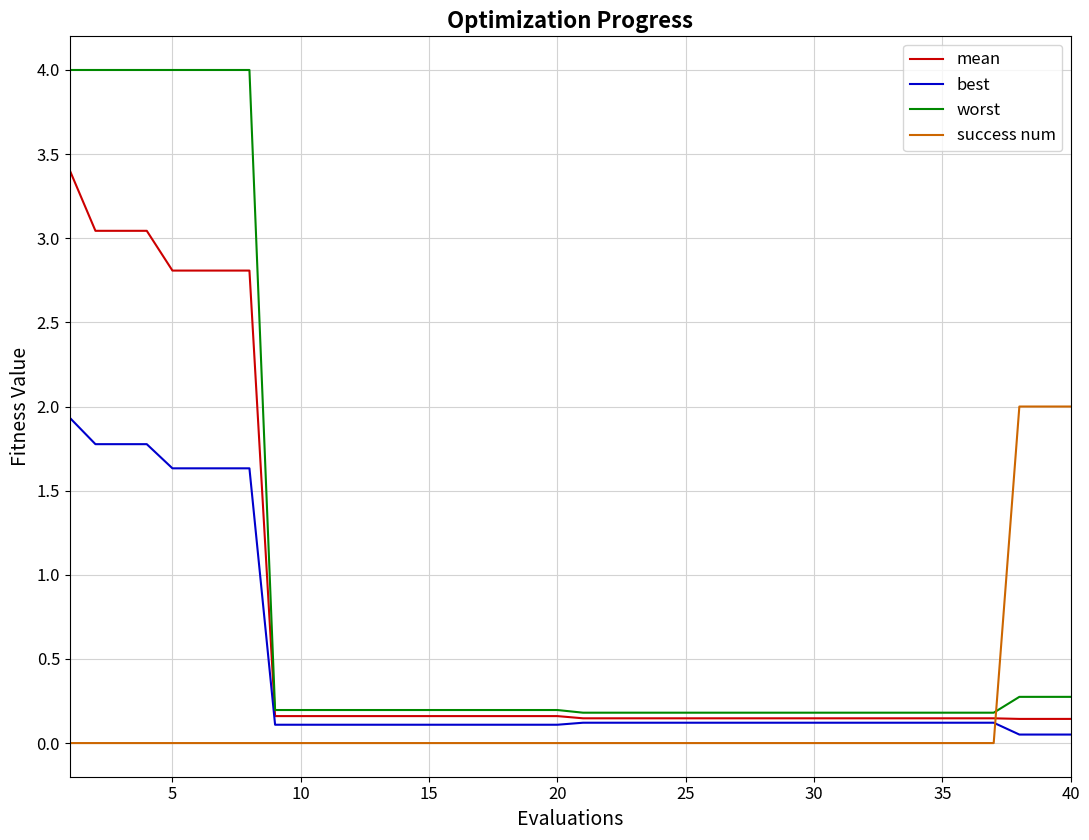

After their last crossing, which series has the higher values: success num or worst?

success num